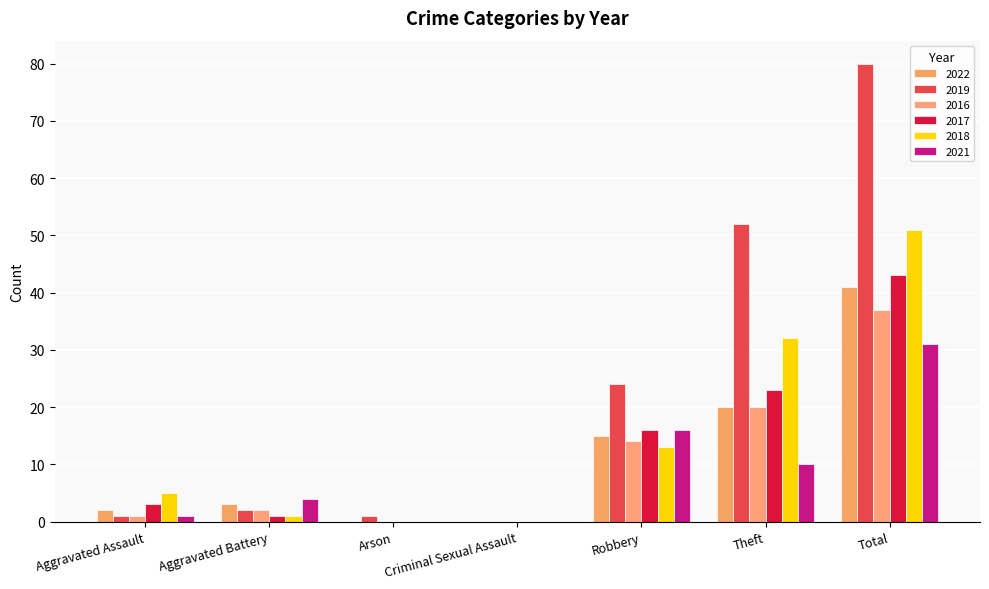

Rank the series by their maximum value, from lowest to highest.

2021, 2016, 2022, 2017, 2018, 2019